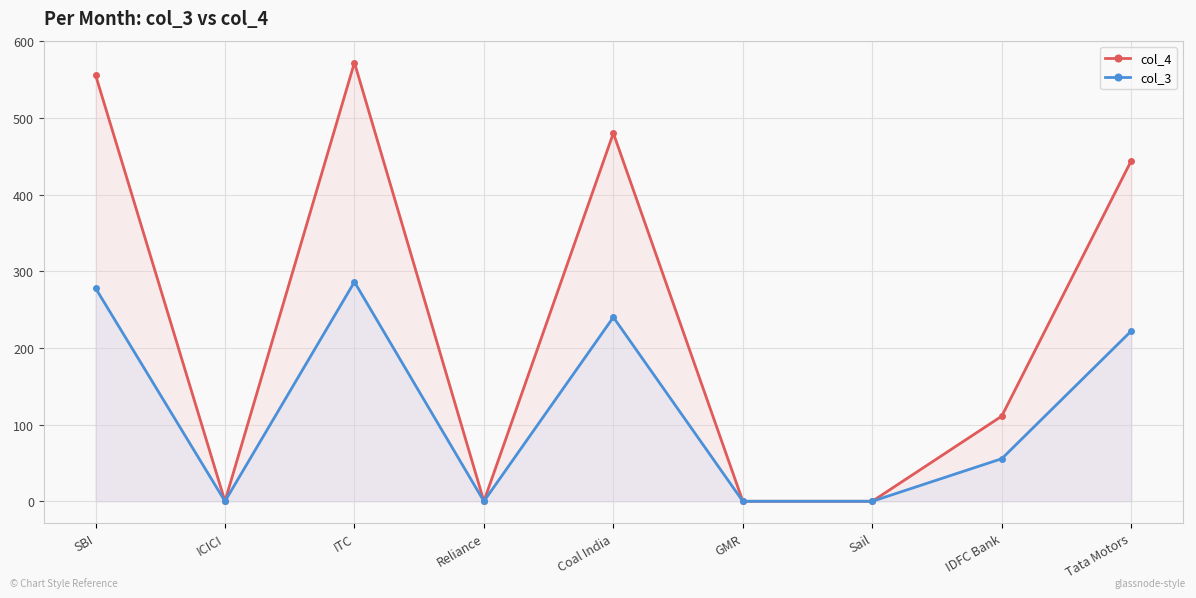

At which category does col_4 reach its first local valley?

ICICI